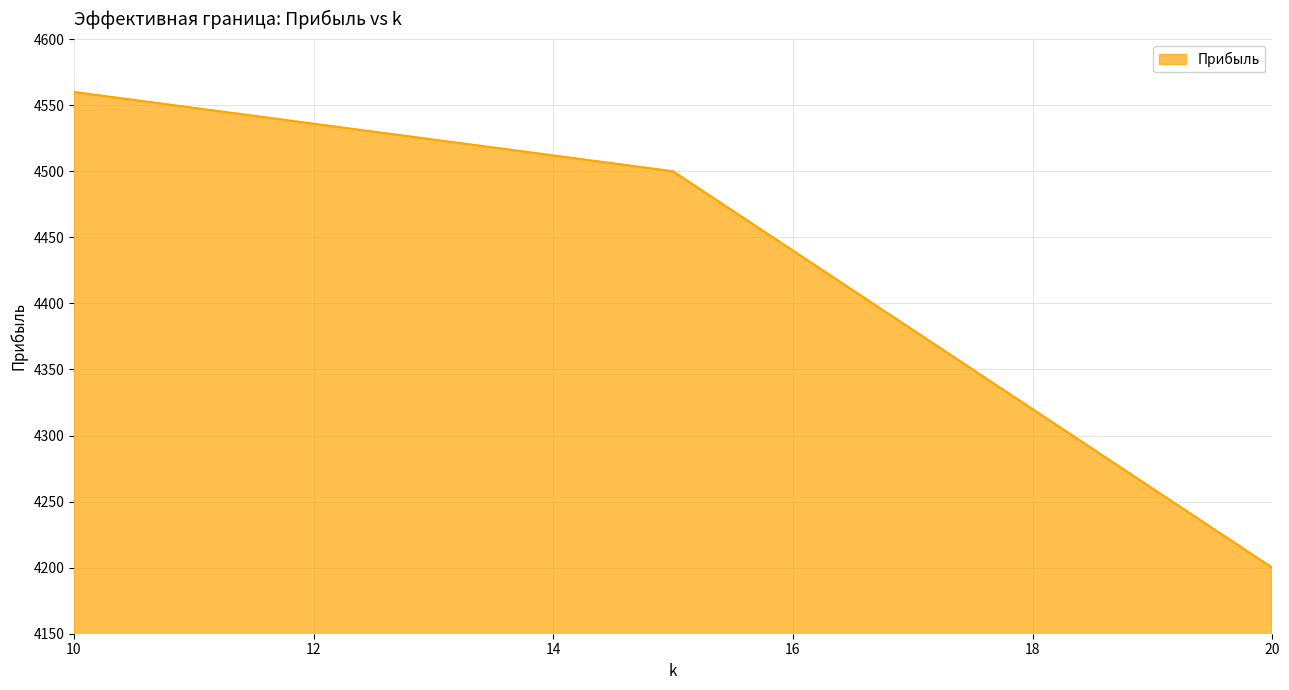

What is the greatest value displayed?

4560